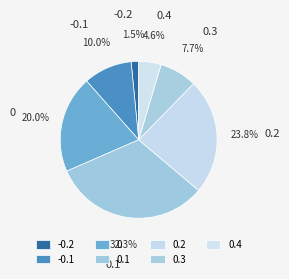

How much of the chart is everything except -0.1?

90.0%